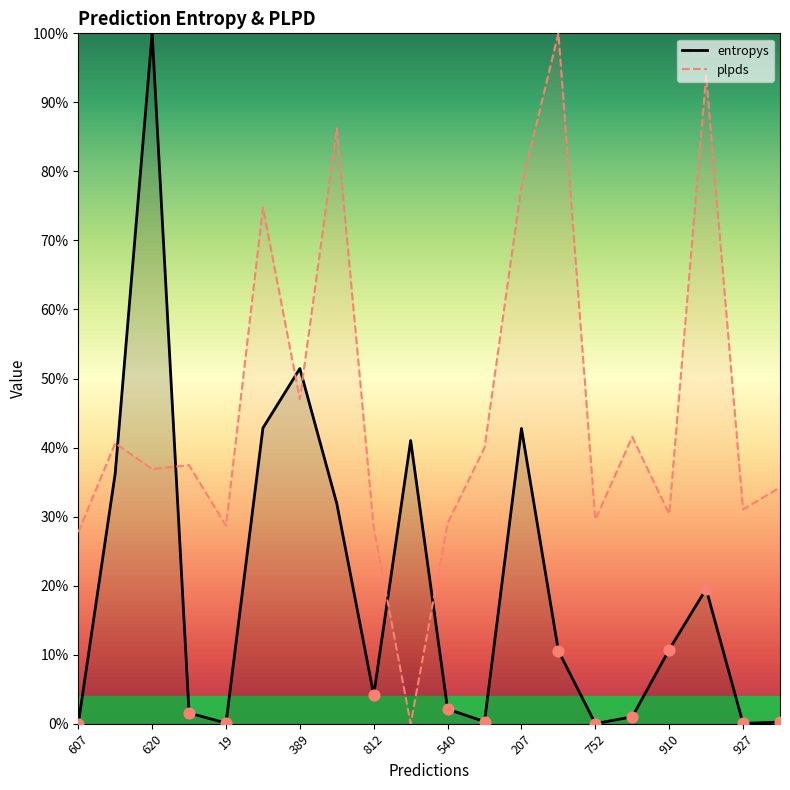

At how many categories does at least one series exceed 23?

20